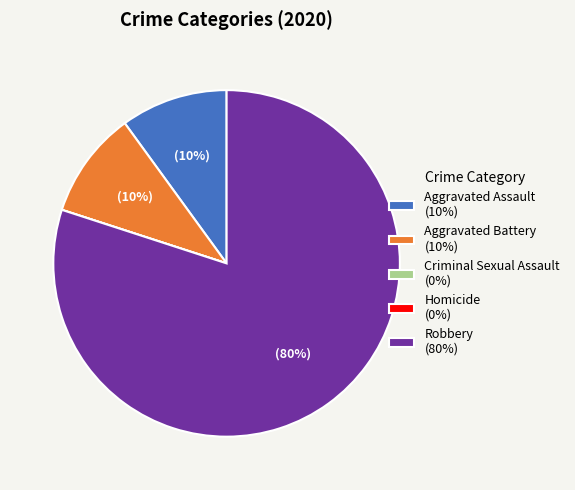

Combined, do Aggravated Battery (10%) and Robbery (80%) account for over 50%?

Yes